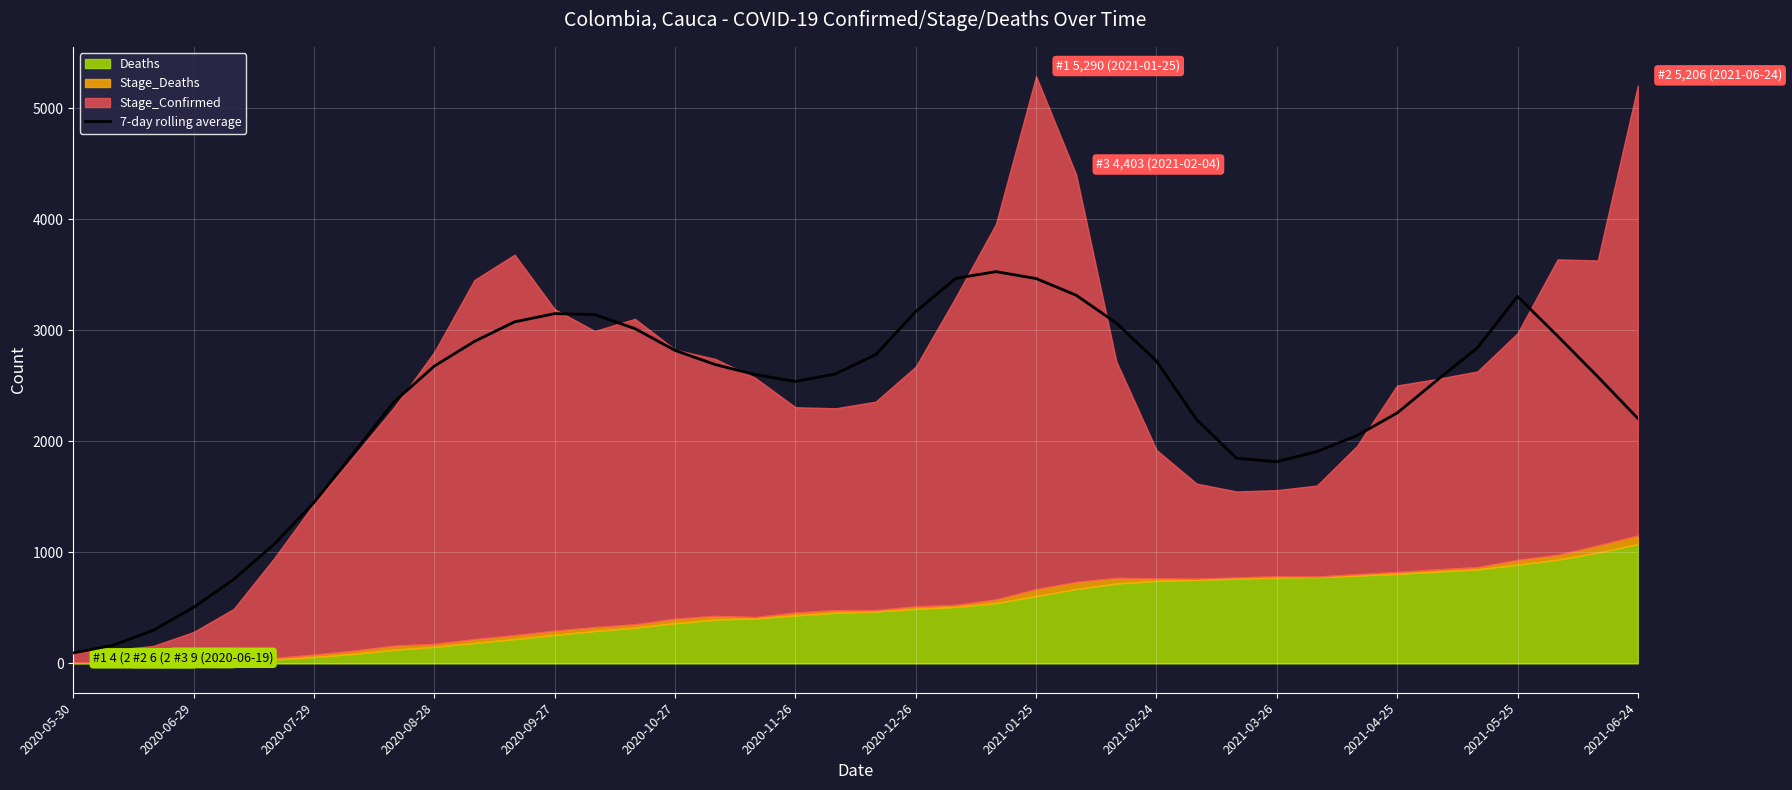

What is the difference between the maximum and minimum values?

3435.1